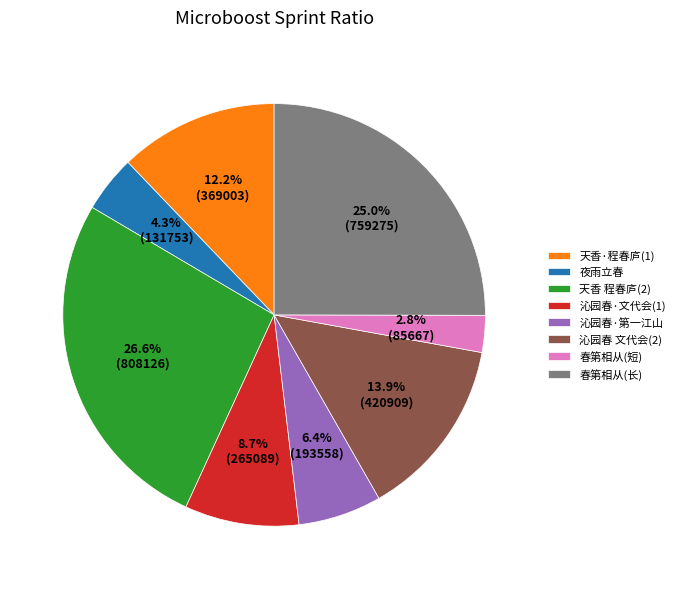

How many slices are in this pie chart?

8